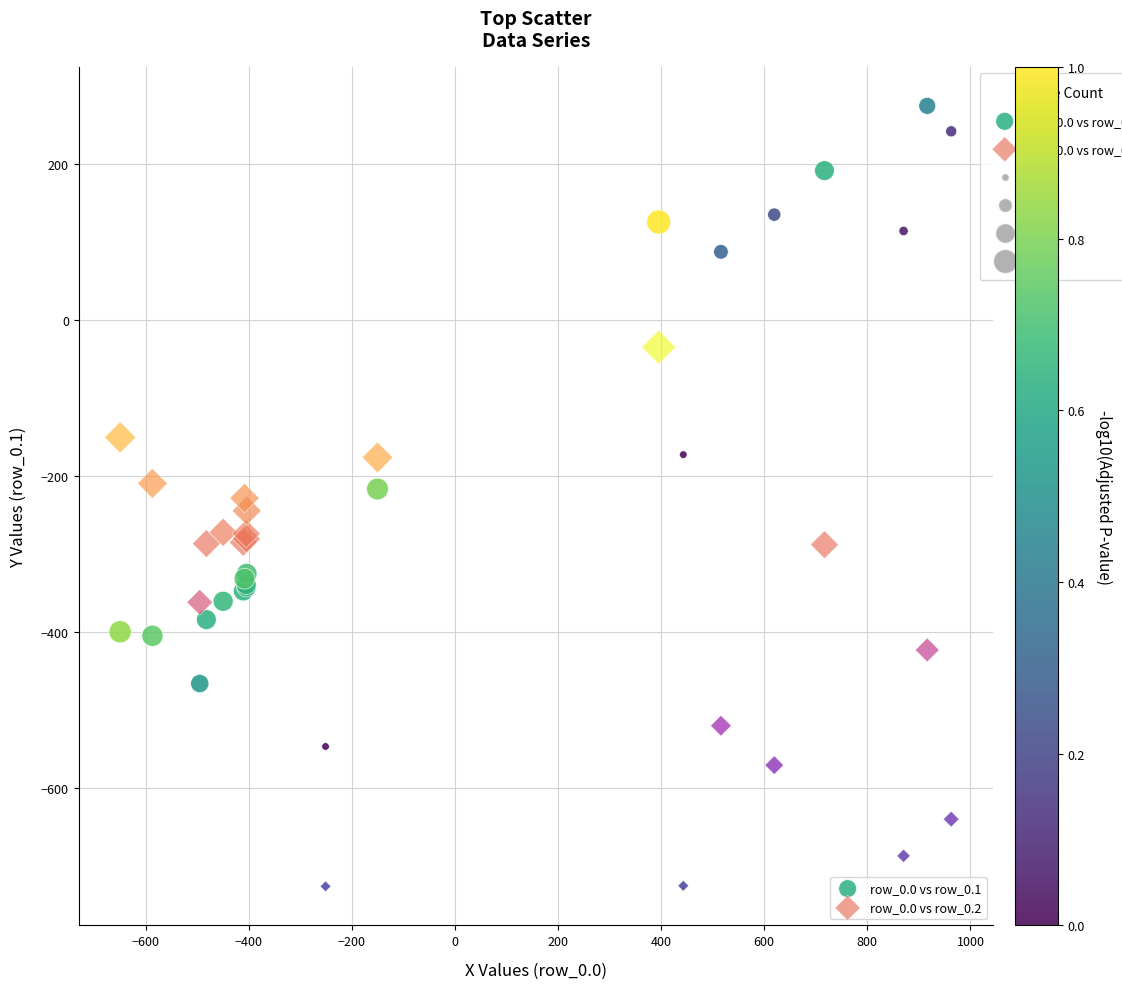

In the row_0.0 vs row_0.1 series, what Y value is closest to -136?

-173.1